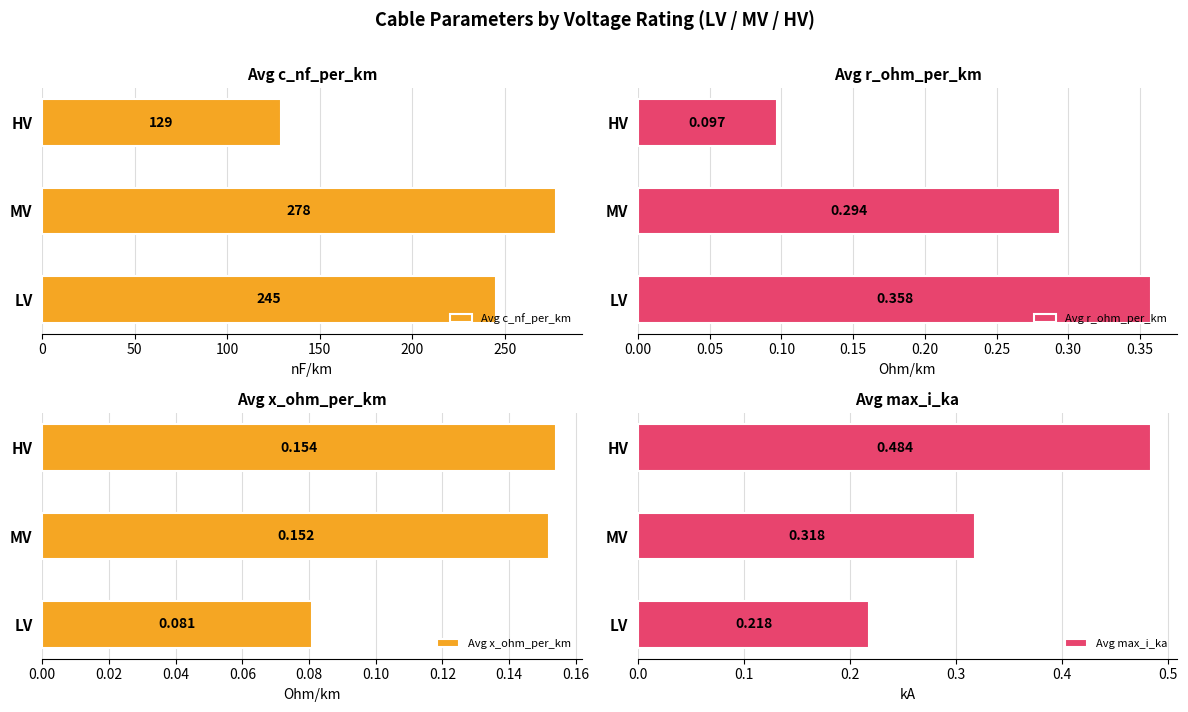

Rank the categories by Avg c_nf_per_km value from highest to lowest.

MV, LV, HV